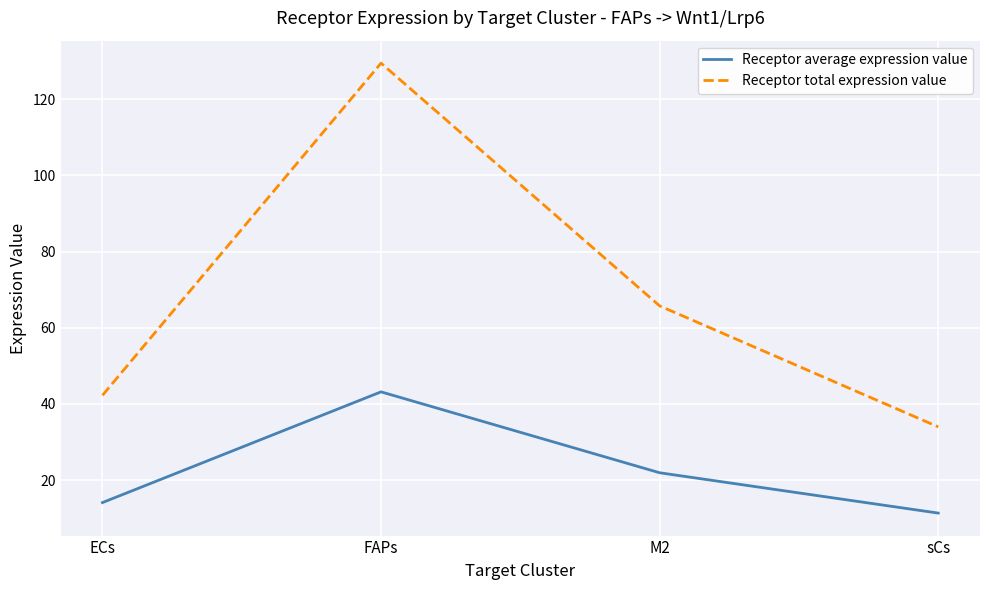

What position from the left is M2?

3